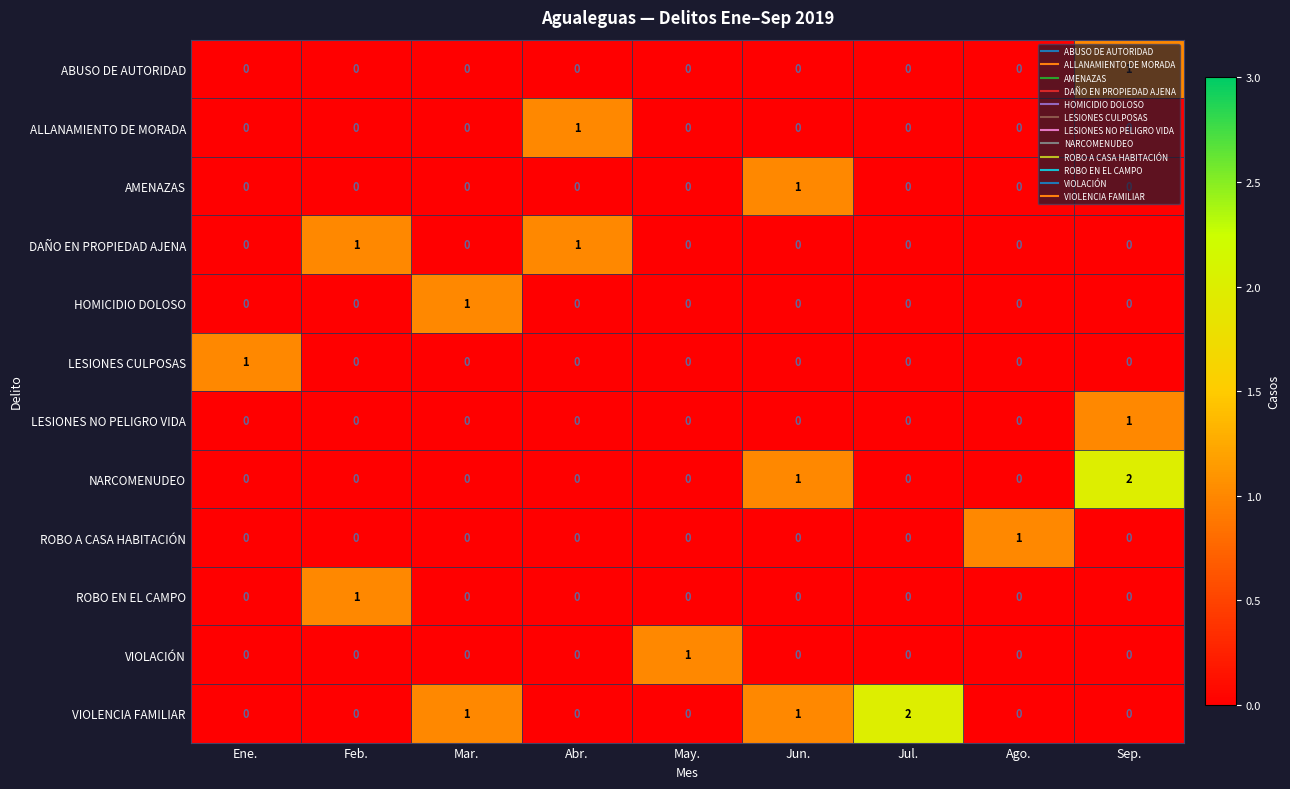

At which category is the sum across all series the highest?

Sep.